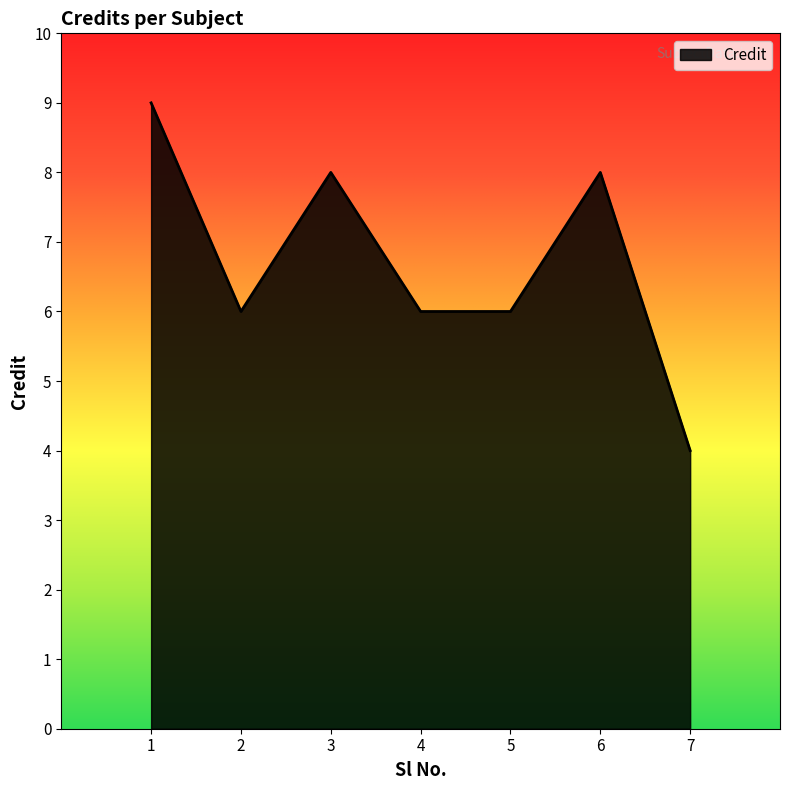

Read the value at 1.

9